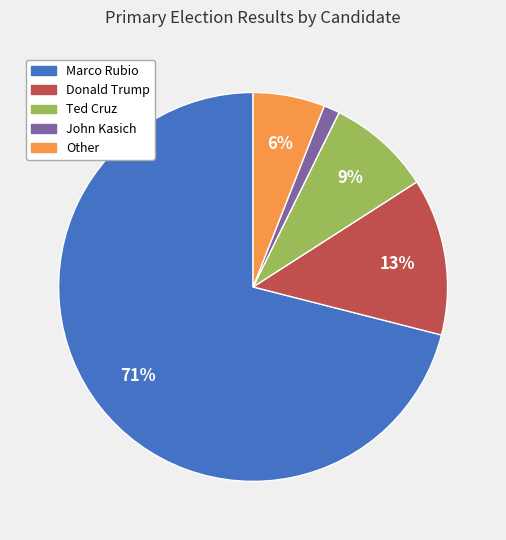

What is the largest slice in the pie chart?

Marco Rubio